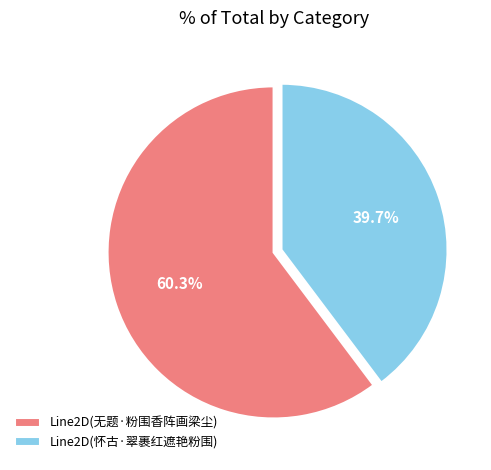

How many segments does this pie chart have?

2